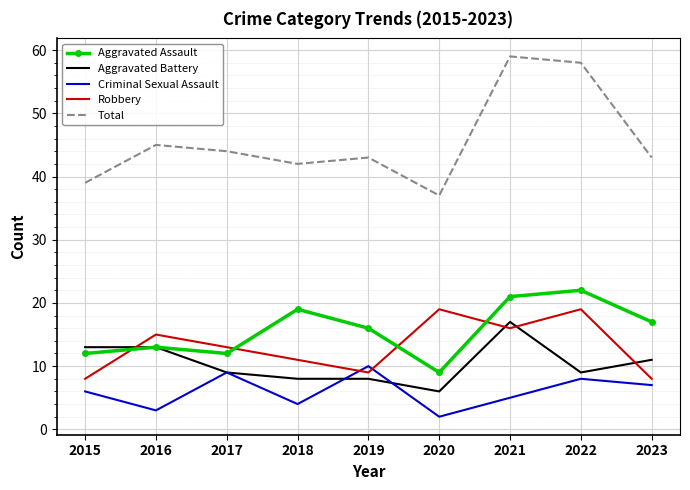

What is the total value across all series at 2019?

86